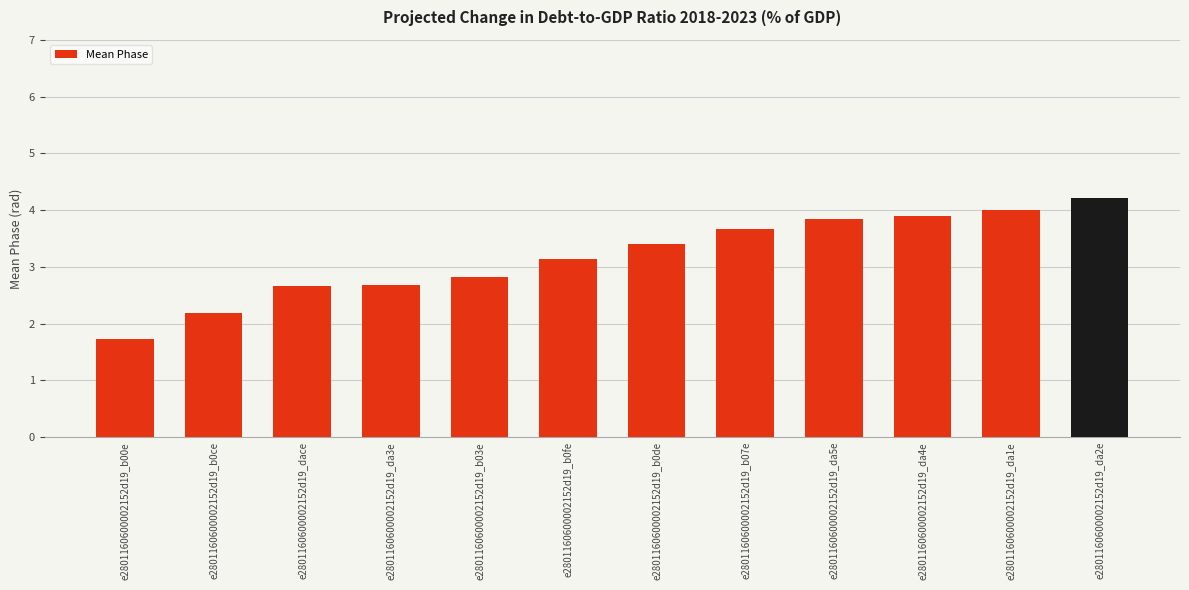

Is it true that the value at e2801160600002152d19_da2e is 4.2?

True